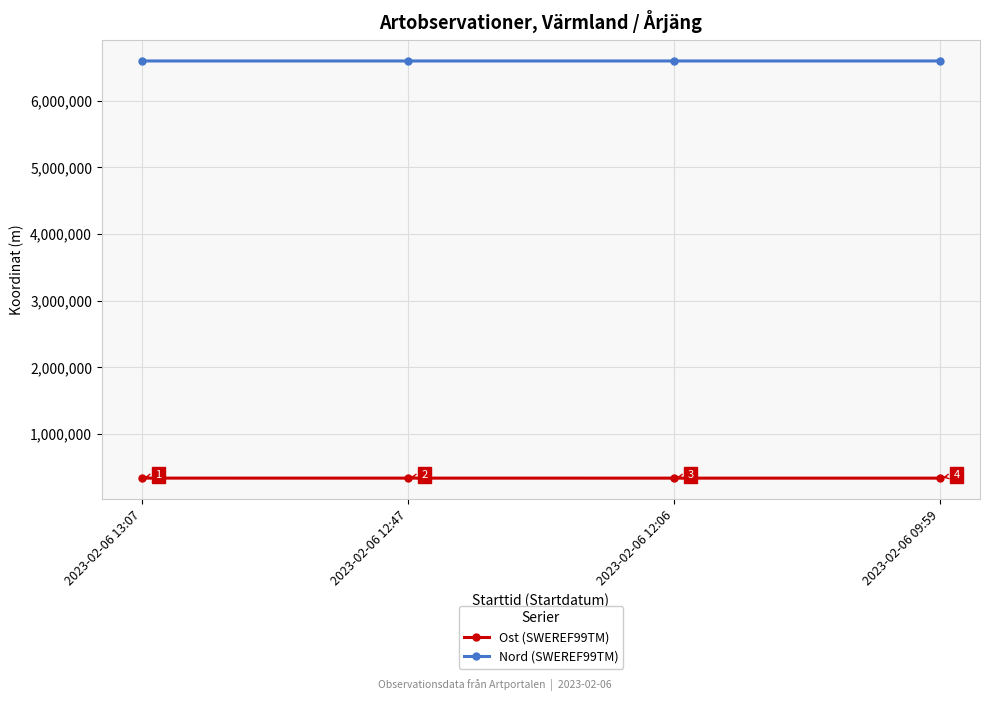

How many distinct data groups are displayed?

2